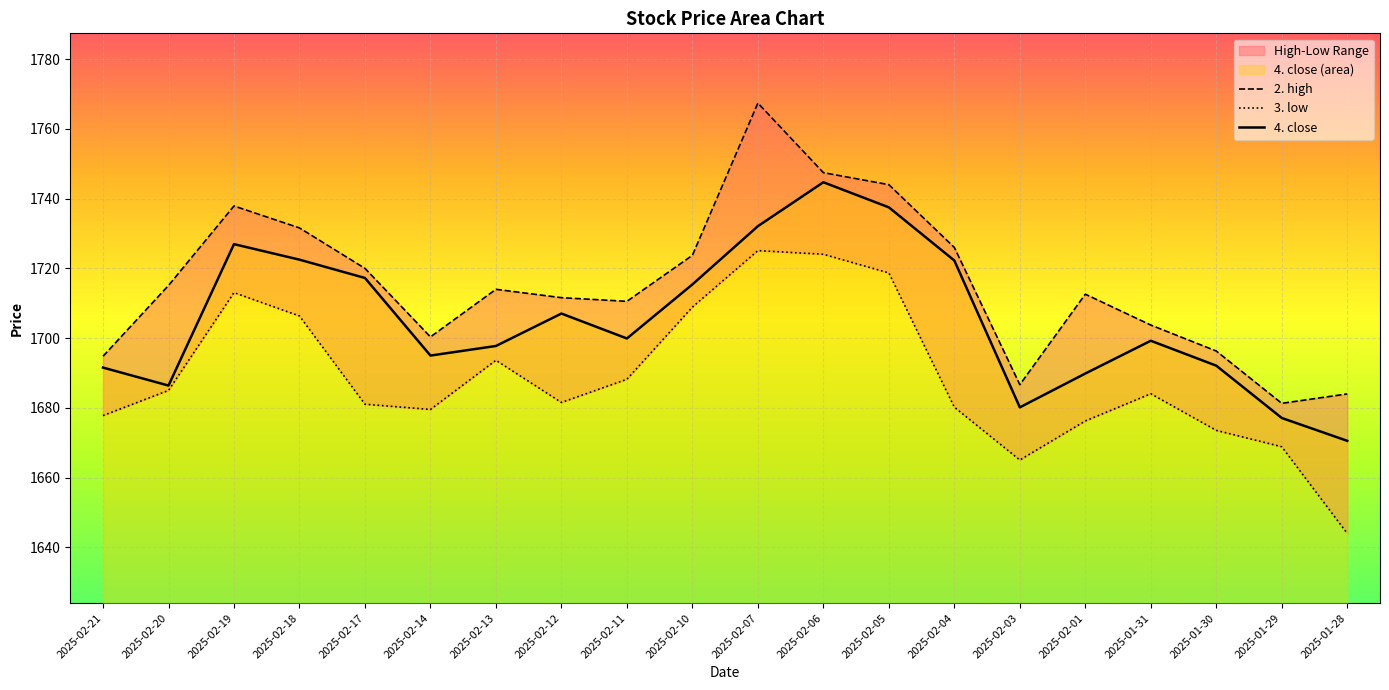

How many interior local peaks does the 4. close series have?

4